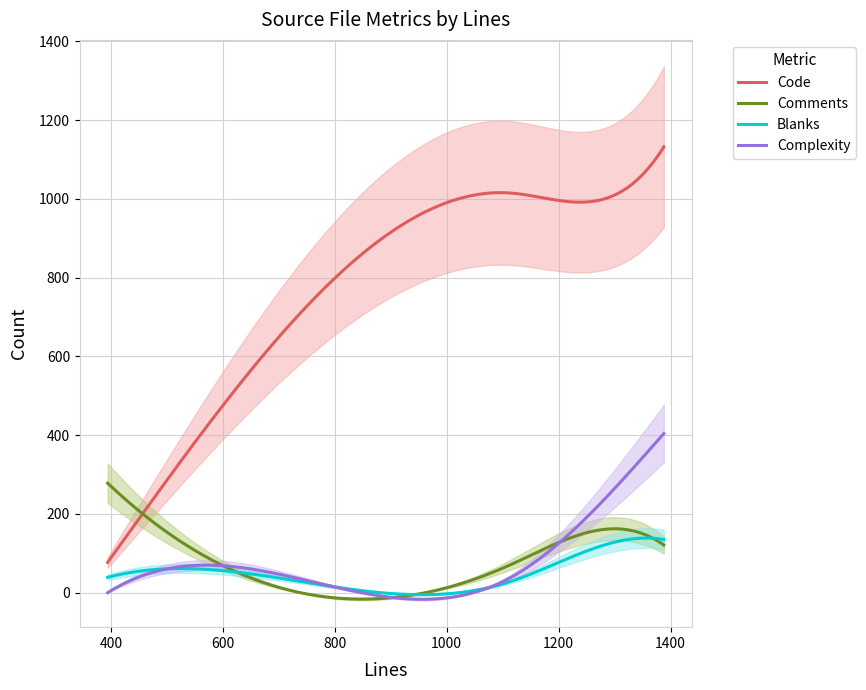

At which label does Code reach its minimum?

394